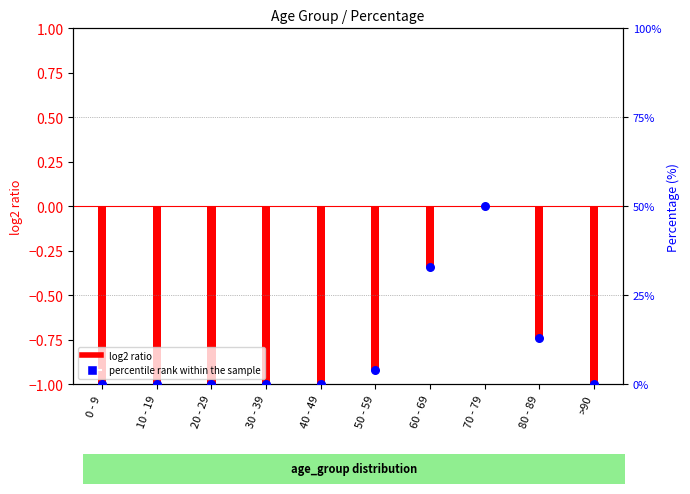

Which series reaches the maximum Y coordinate?

percentile rank within the sample